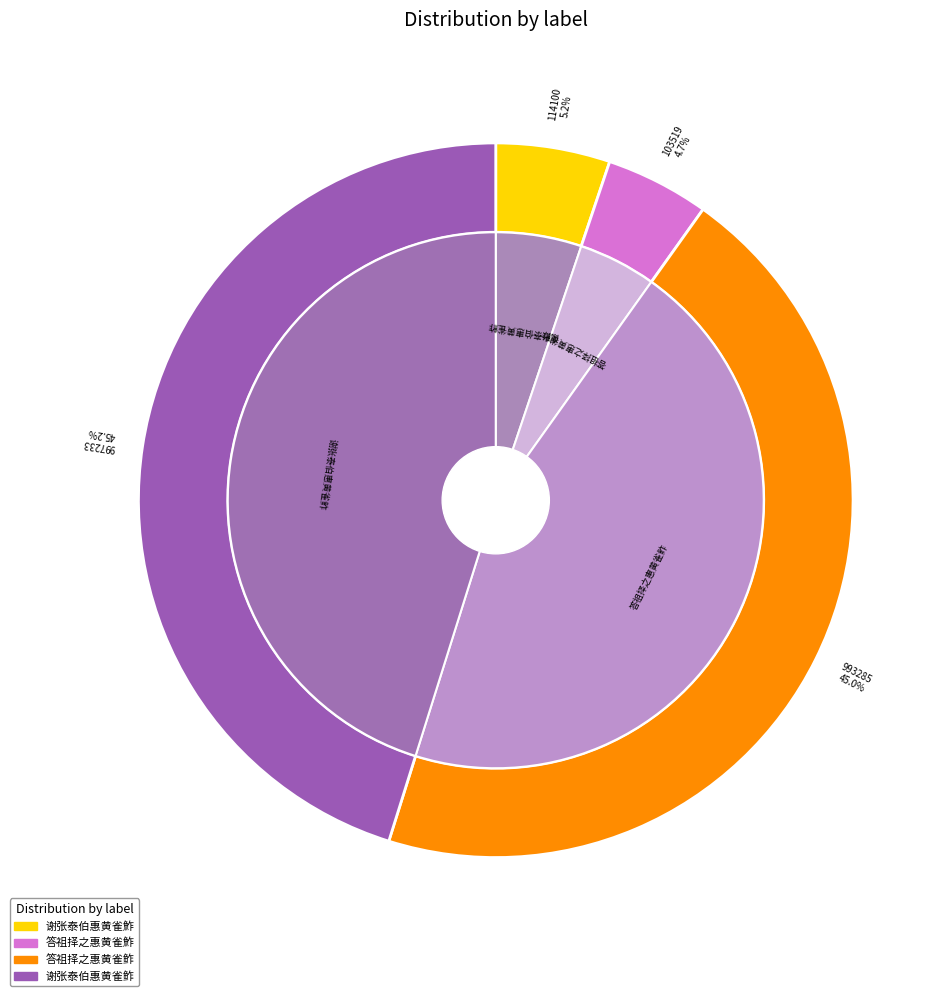

To the nearest percent, what is the combined percentage of 答祖择之惠黄雀鲊 and 答祖择之惠黄雀鮓?

50%